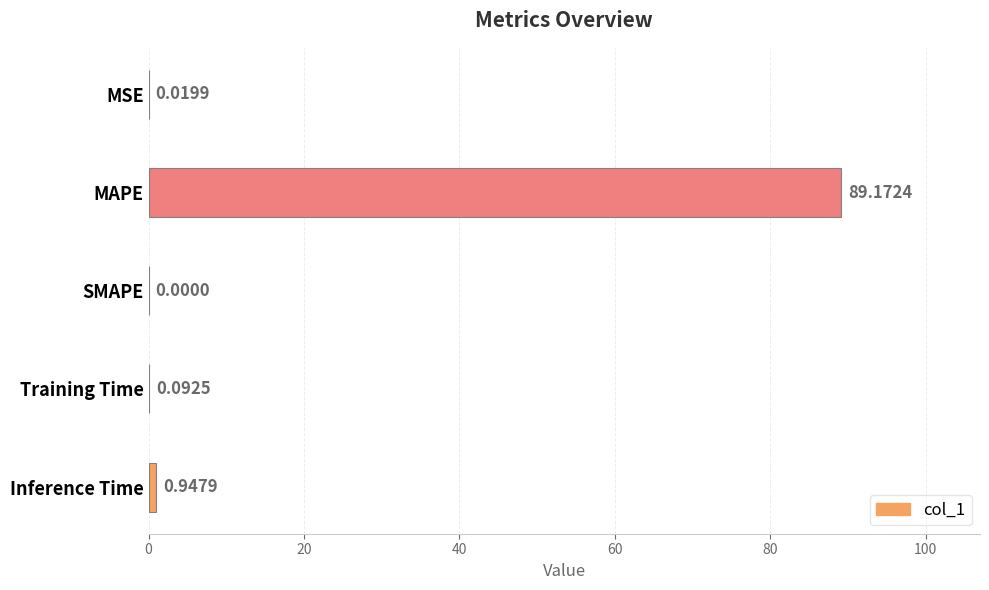

Where is the data nearest to the value 44?

Inference Time